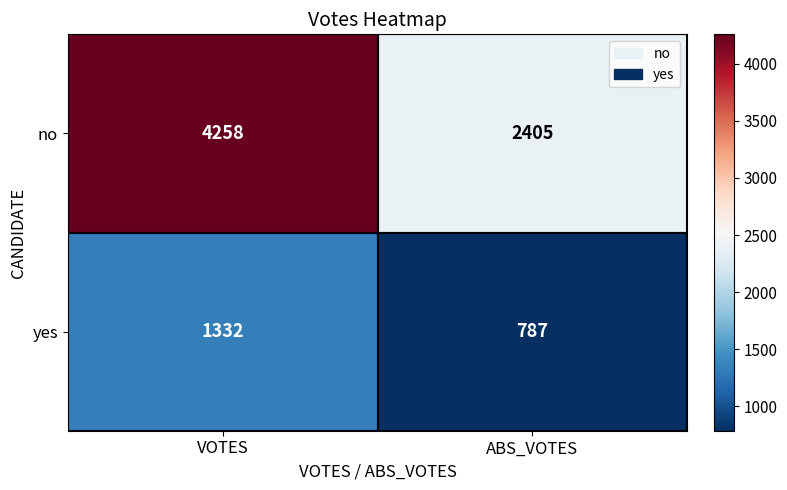

Where is yes nearest to the value 1059?

ABS_VOTES